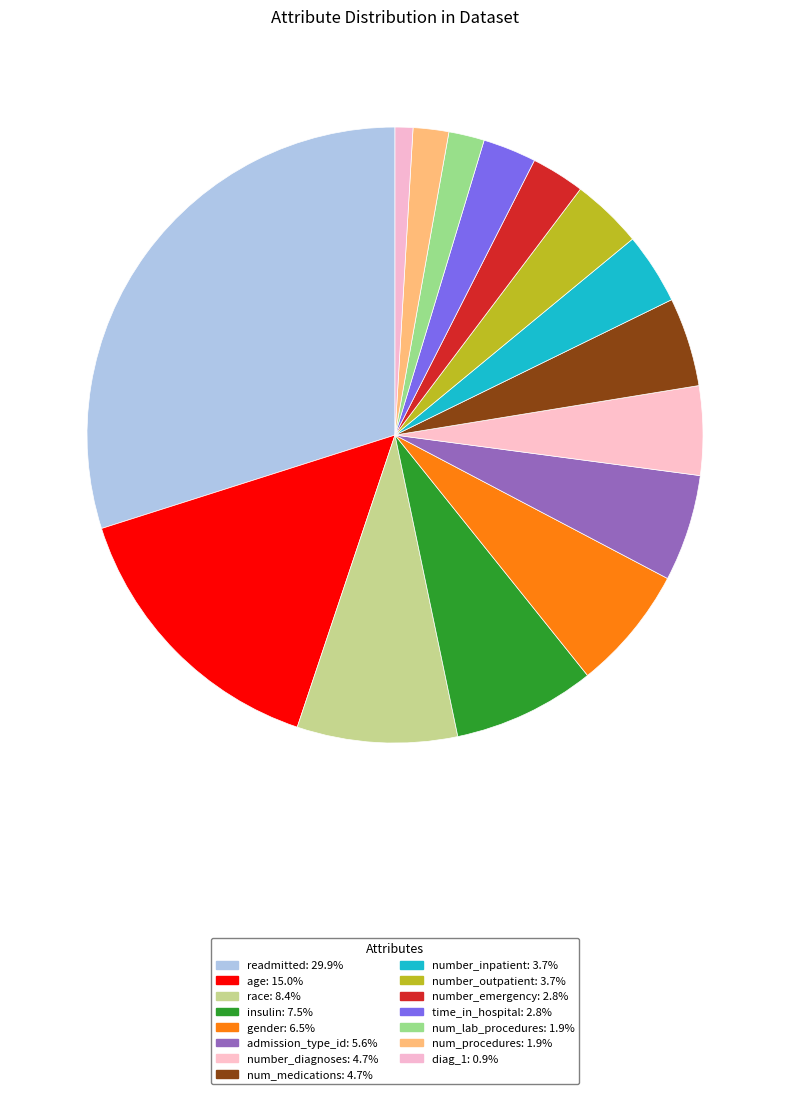

To the nearest percent, what is the combined percentage of num_lab_procedures and insulin?

9%